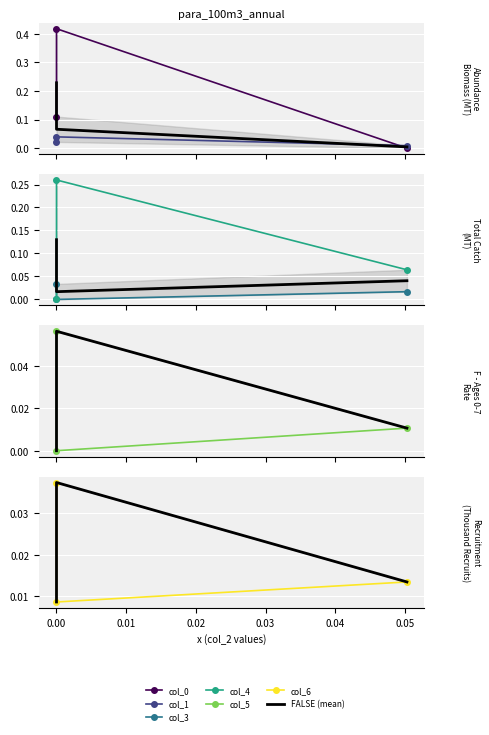

How many col_1 values are between 0 and 1?

3